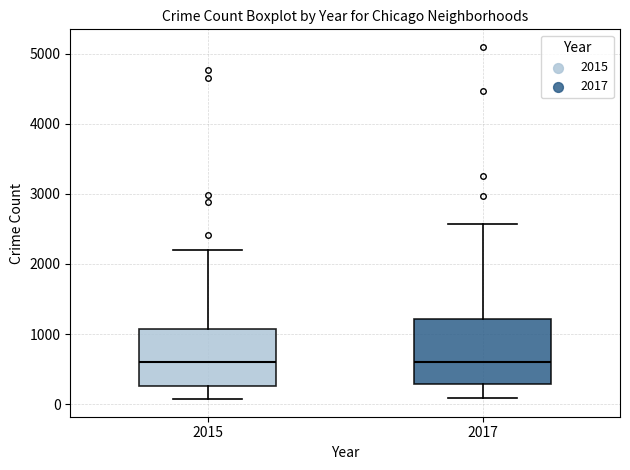

Where is the upper edge of the box at x = 2017 on the y-axis? The values are not printed on the chart, so give them approximately, as read against the axis.

1200